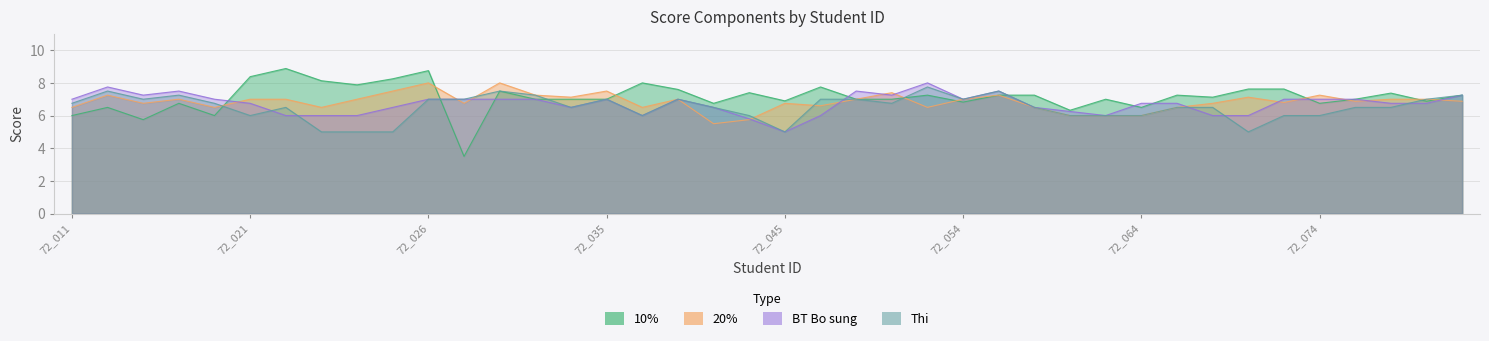

What is the value of the 20% point at the 15th from the left?

7.1